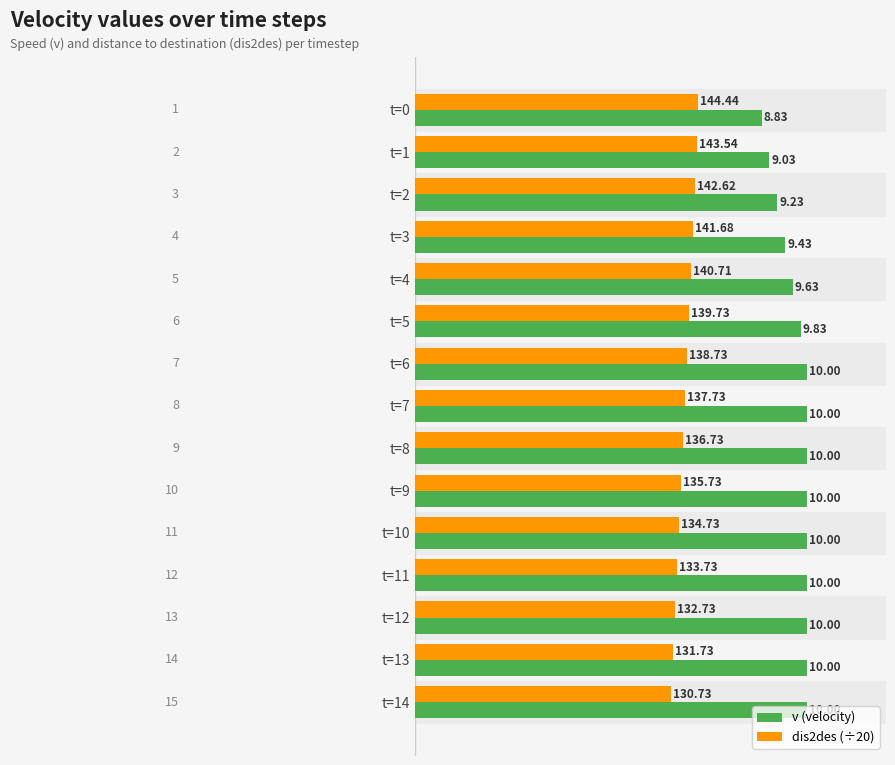

What are all the series names shown in the legend?

v (velocity), dis2des (÷20)